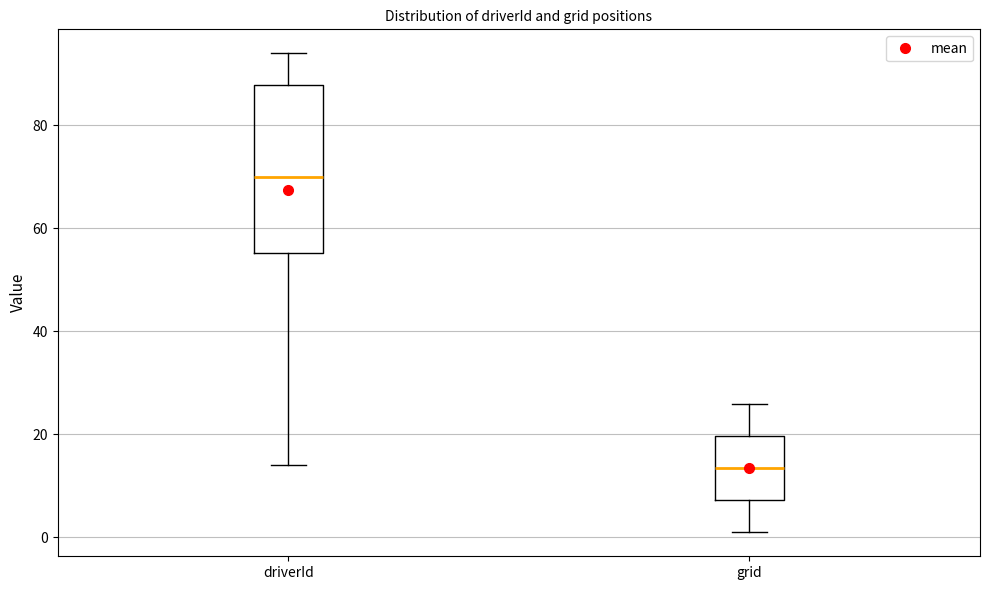

Reading left to right, transcribe this box plot: for each box, give where its median line is, the range the box spans, and where its two whiskers end, as read against the y-axis. The values are not printed on the chart, so give them approximately, as read against the axis.

driverId: median 70, box 56 to 88, whiskers 14 to 94
grid: median 14, box 8 to 20, whiskers 2 to 26